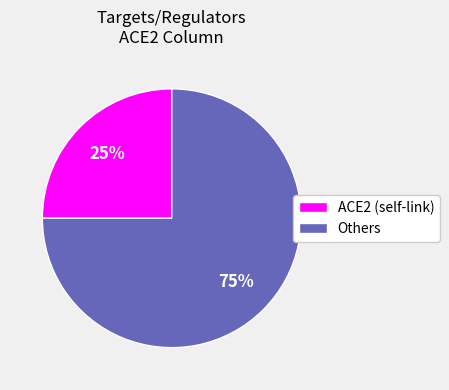

How many slices are in this pie chart?

2